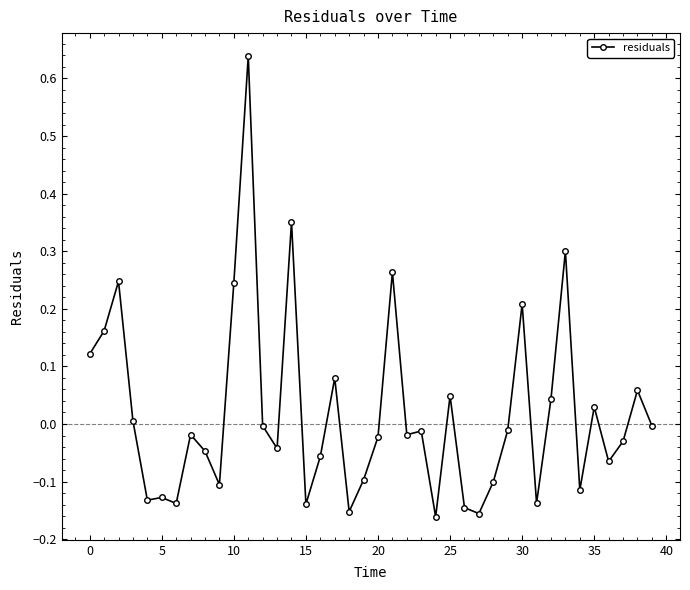

What is the difference between the maximum and second lowest values?

0.8